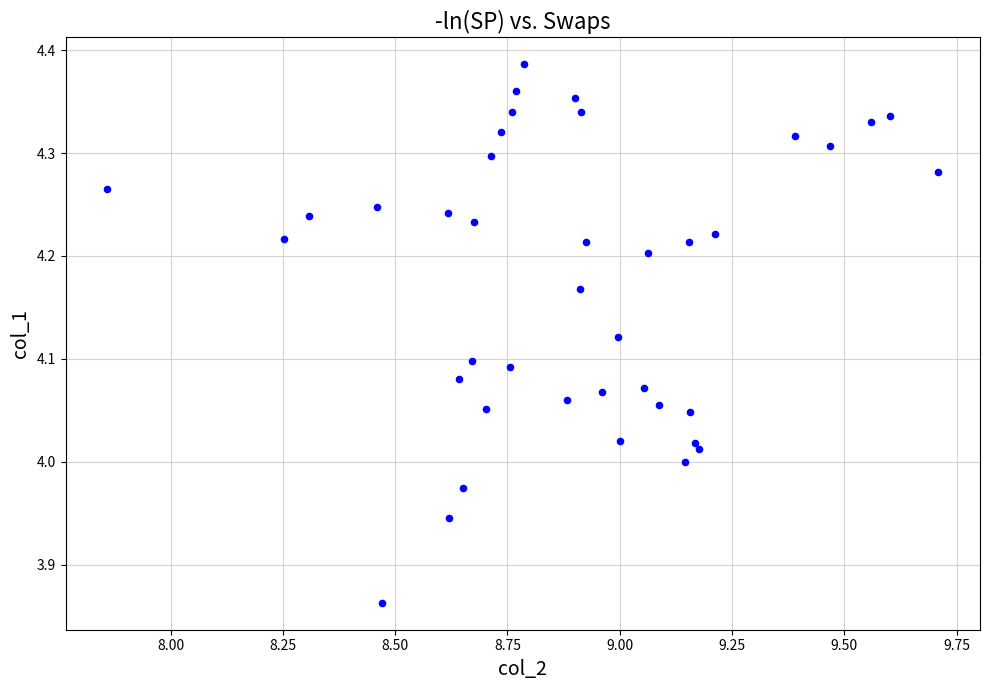

What is the range of Y values (max minus min)?

0.5